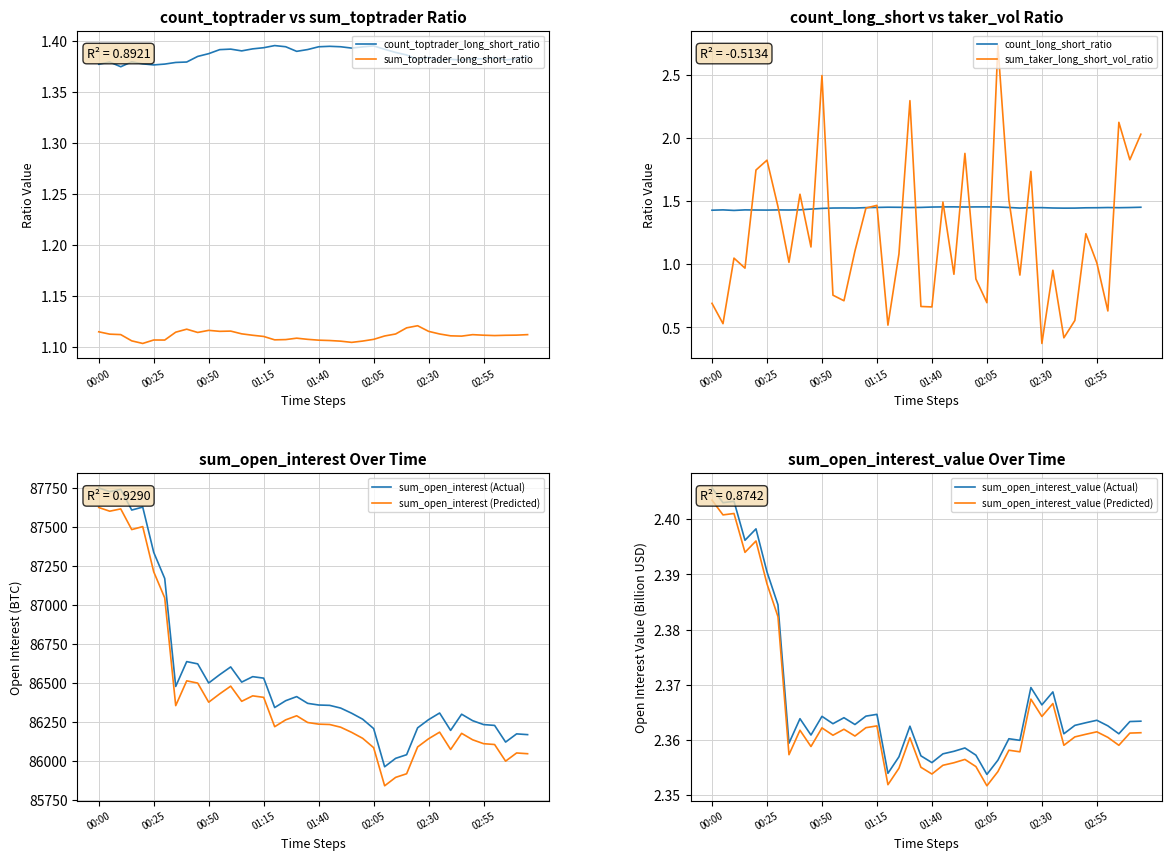

At how many categories does at least one series exceed 1?

40